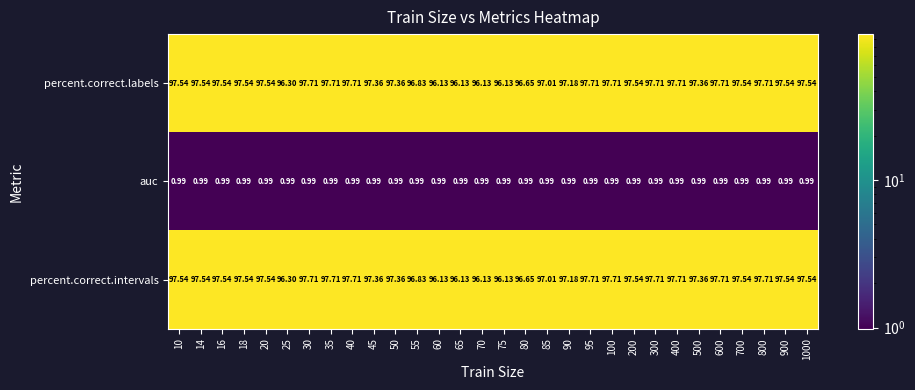

Is the value of percent.correct.intervals at 10 greater than the value of auc at 500?

Yes